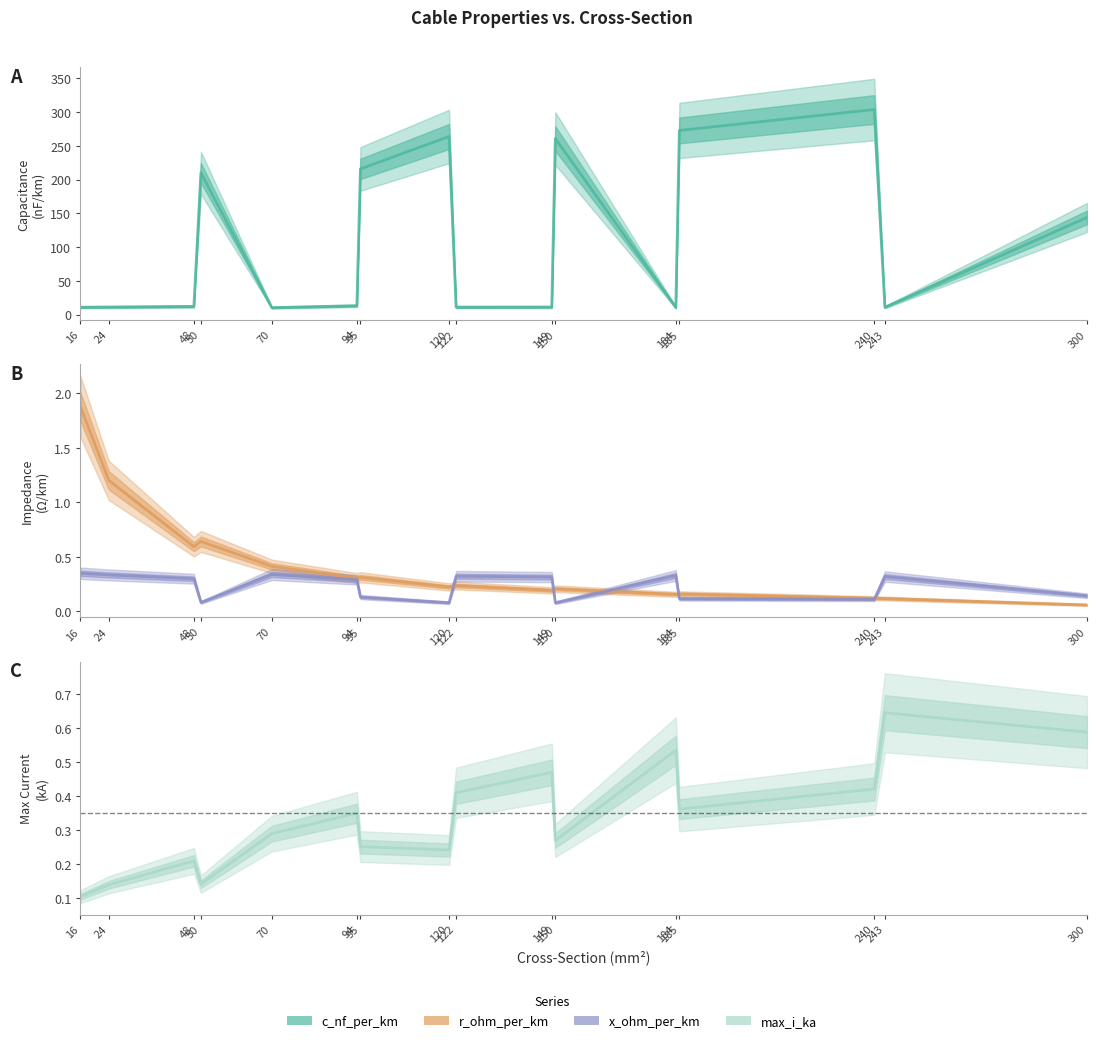

Reading left to right, what are all the values shown in this chart?

c_nf_per_km: 16=11.0	24=11.2	48=12.2	50=210.0	70=10.4	94=13.2	95=216.0	120=264.0	122=11.1	149=11.2	150=261.0	184=10.8	185=273.0	240=304.0	243=11.0	300=144.0
max_i_ka: 16=0.1	24=0.1	48=0.2	50=0.1	70=0.3	94=0.3	95=0.3	120=0.2	122=0.4	149=0.5	150=0.3	184=0.5	185=0.4	240=0.4	243=0.6	300=0.6